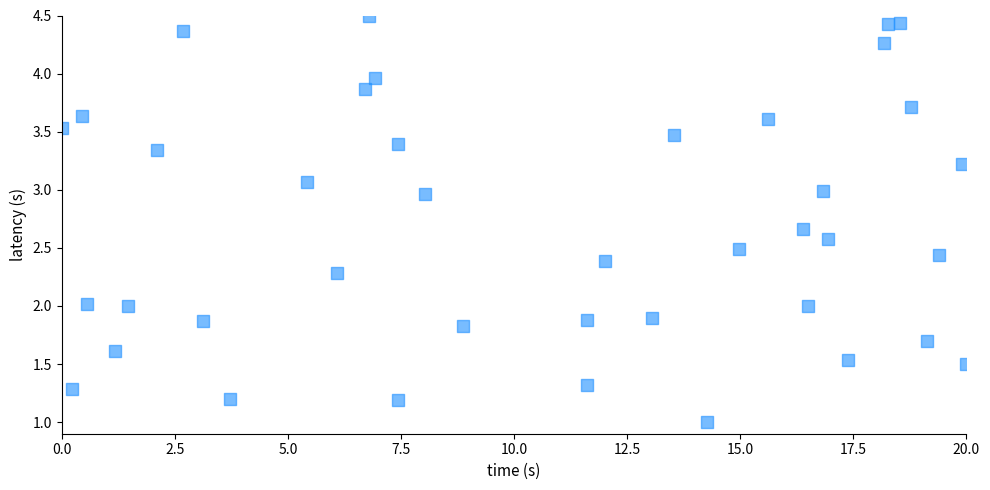

What is the range of Y values (max minus min)?

3.5